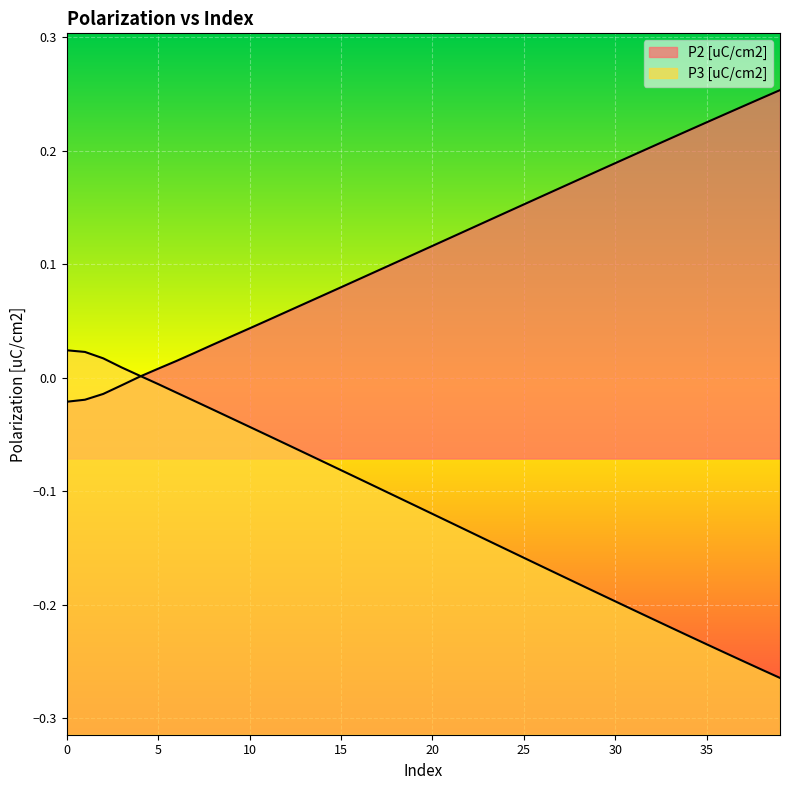

At which category is the sum across all series the highest?

1